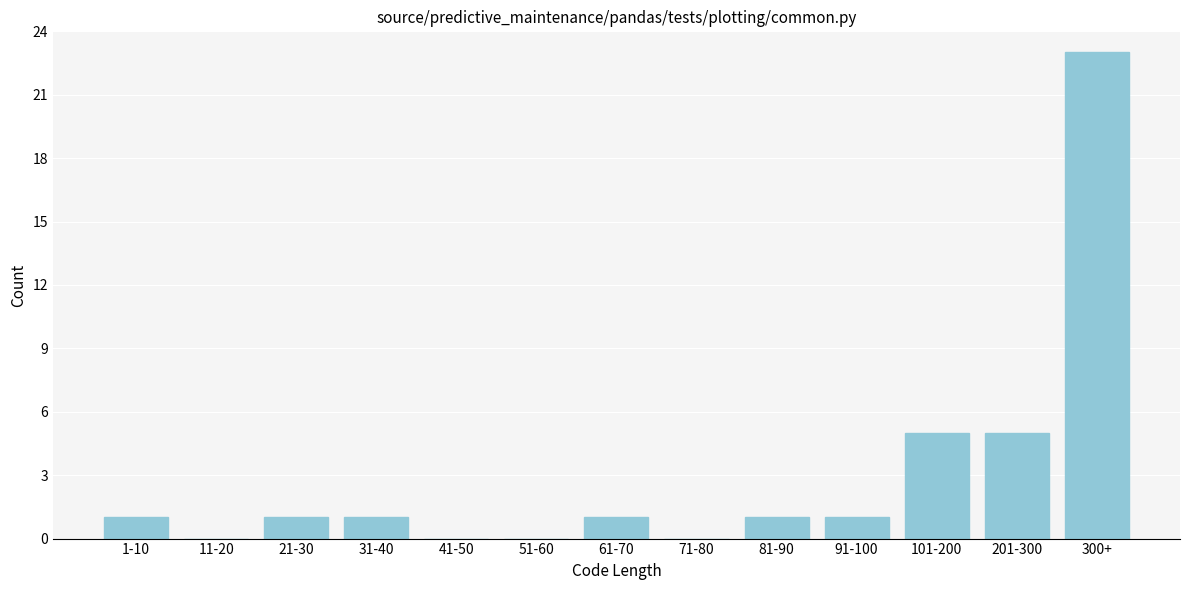

Reading right to left, transcribe all the data shown in this chart.

300+=23	201-300=5	101-200=5	91-100=1	81-90=1	71-80=0	61-70=1	51-60=0	41-50=0	31-40=1	21-30=1	11-20=0	1-10=1